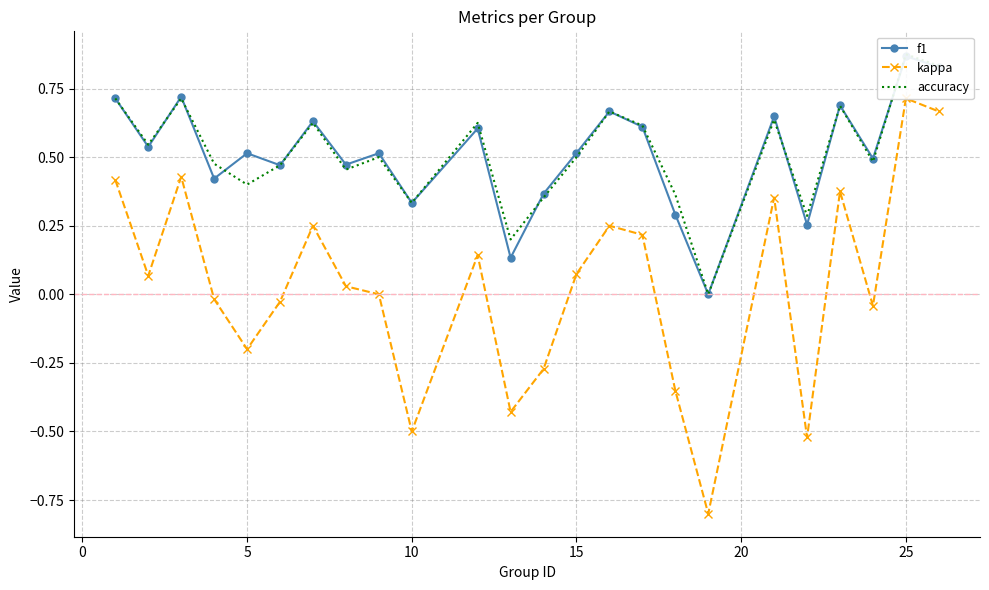

Which series changed the most between 5 and 15?

kappa